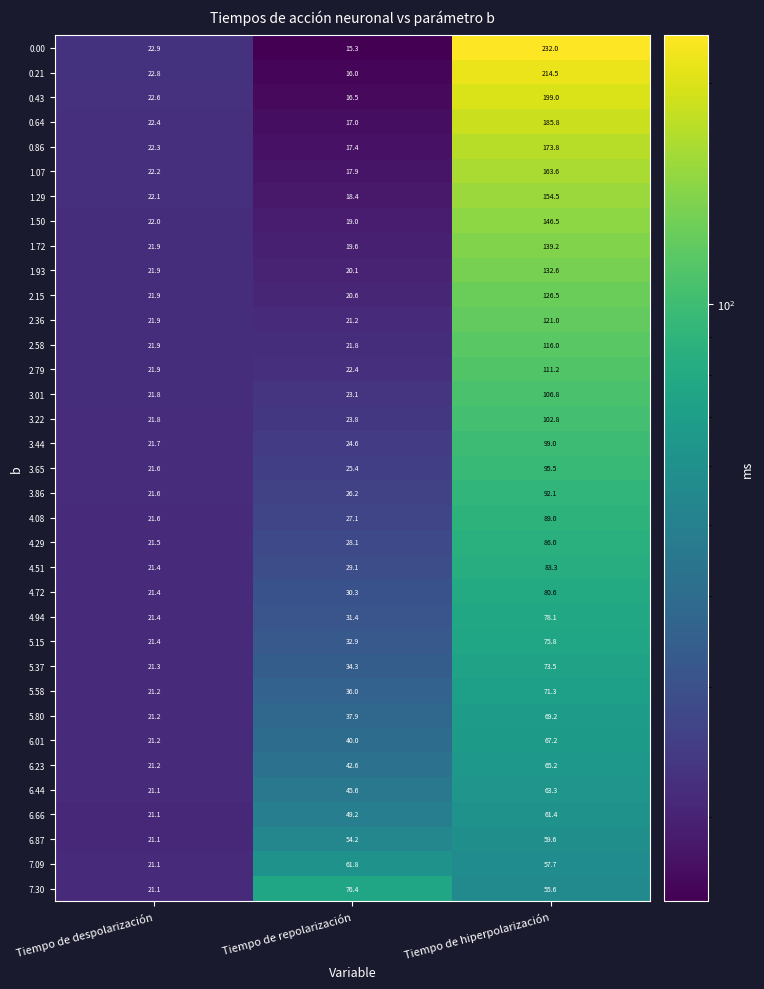

What is the difference between the highest and lowest values at Tiempo de hiperpolarización?

176.4